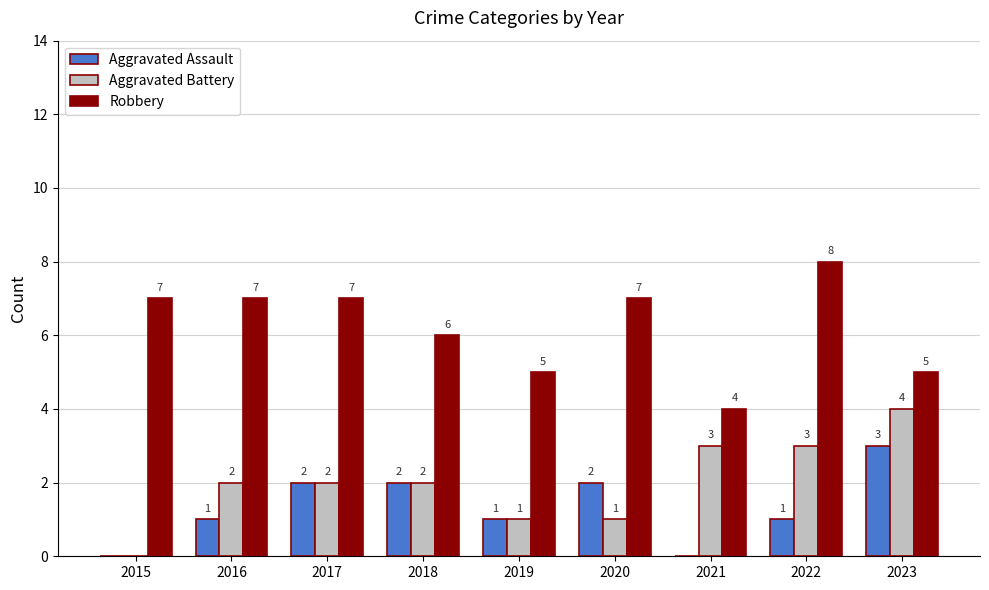

Count the Robbery values in the range 5 to 7.

7